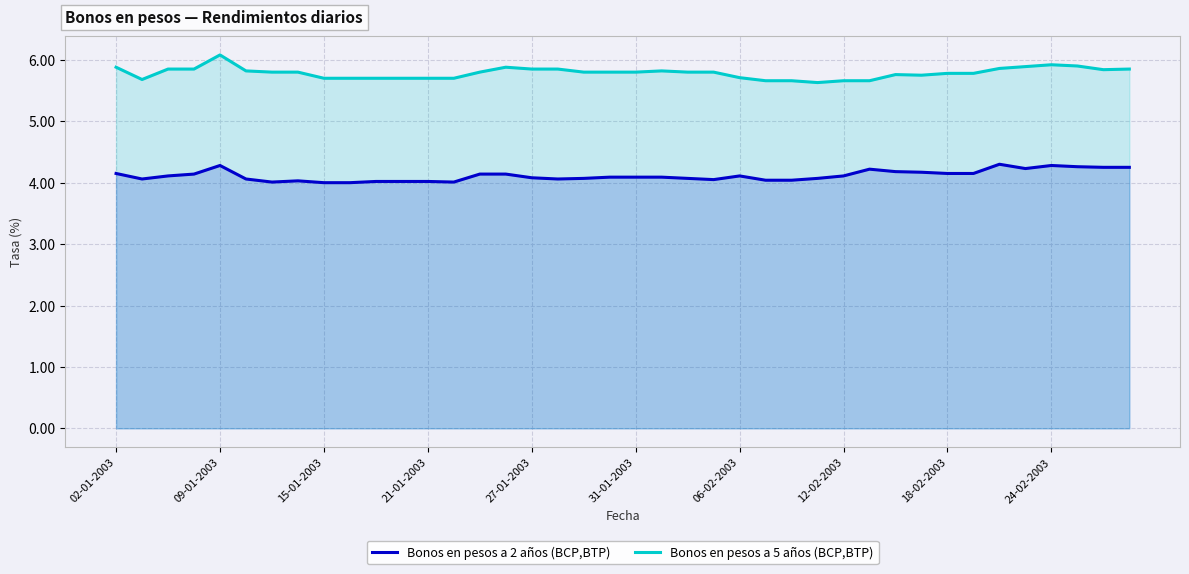

What is the difference between the second highest and second lowest values in the Bonos en pesos a 5 años (BCP,BTP) series?

0.3